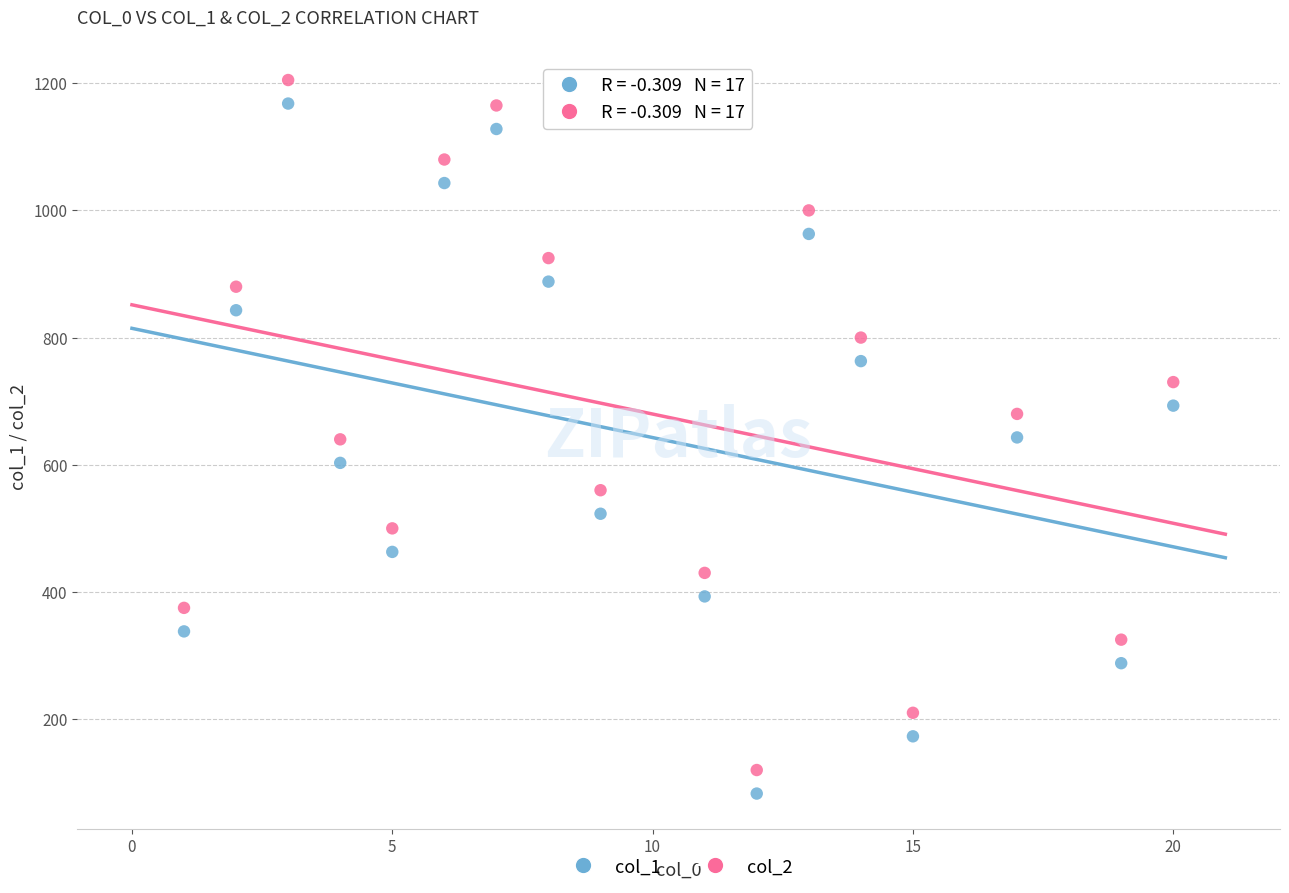

Across all data points, what is the range of X values (max minus min)?

19